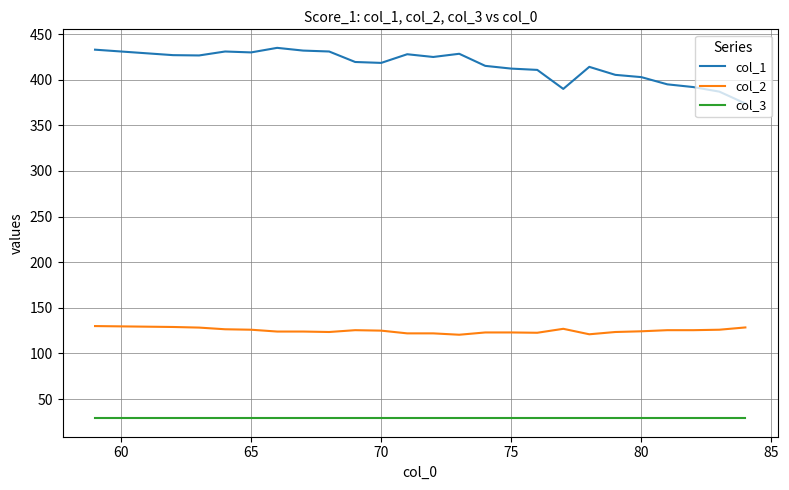

What is the lowest value of the col_1 series?

374.0